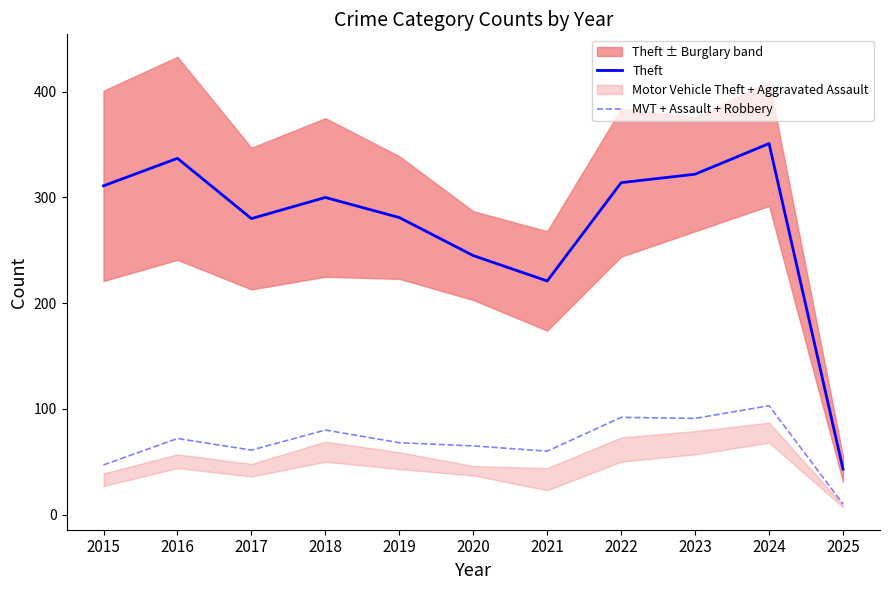

Does the chart have visible grid lines?

No